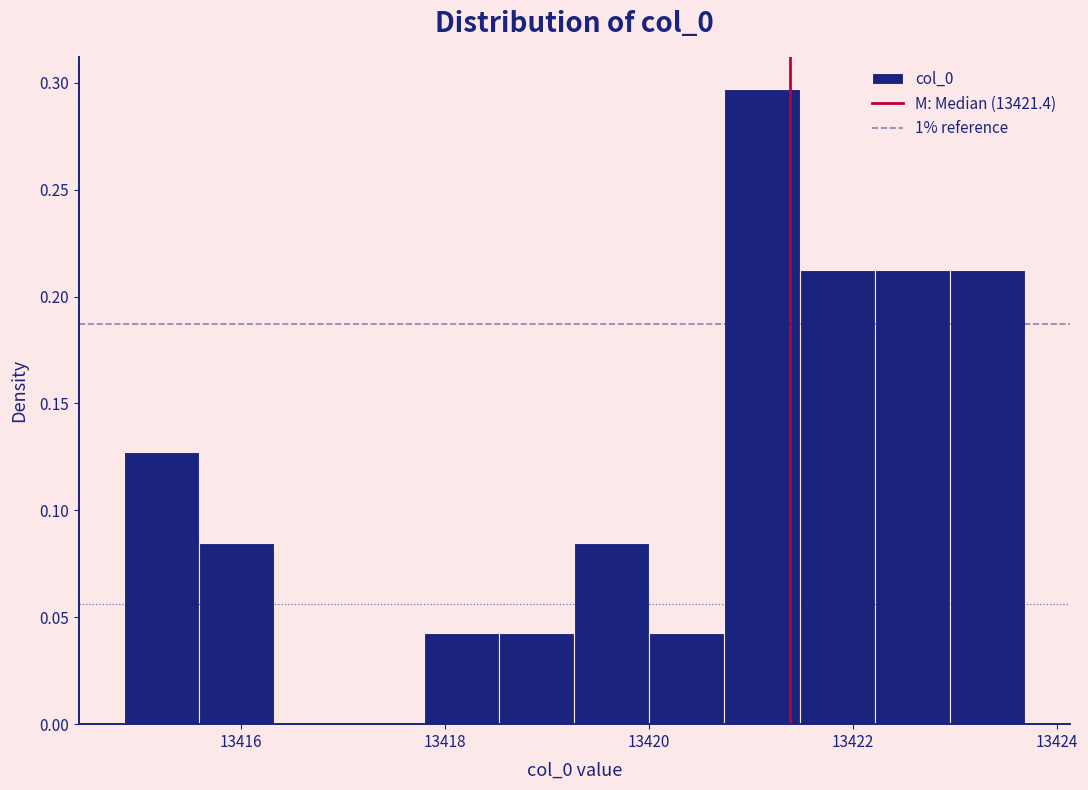

Around what value on the x-axis is the tallest bar? Give the approximate position of its centre, as read against the axis.

13421.2